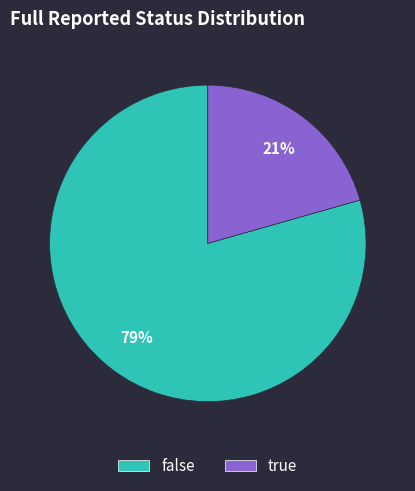

To the nearest percent, what is the average slice percentage?

50%